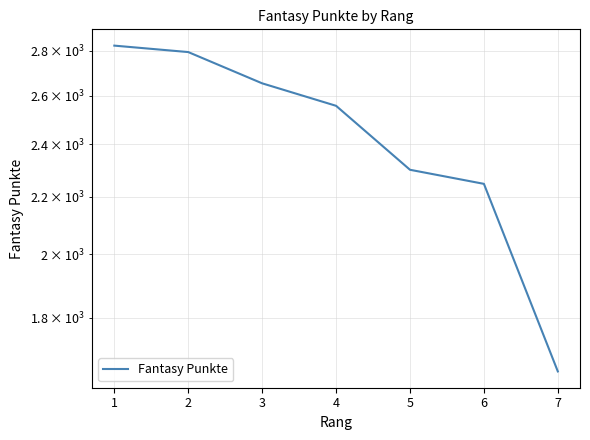

What is the ratio of the value at 4 to the value at 2?

0.9